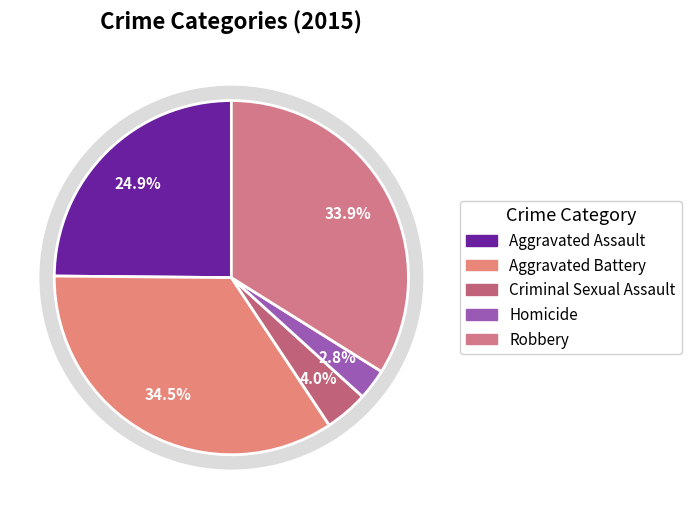

To the nearest percent, what portion does Aggravated Assault represent?

25%